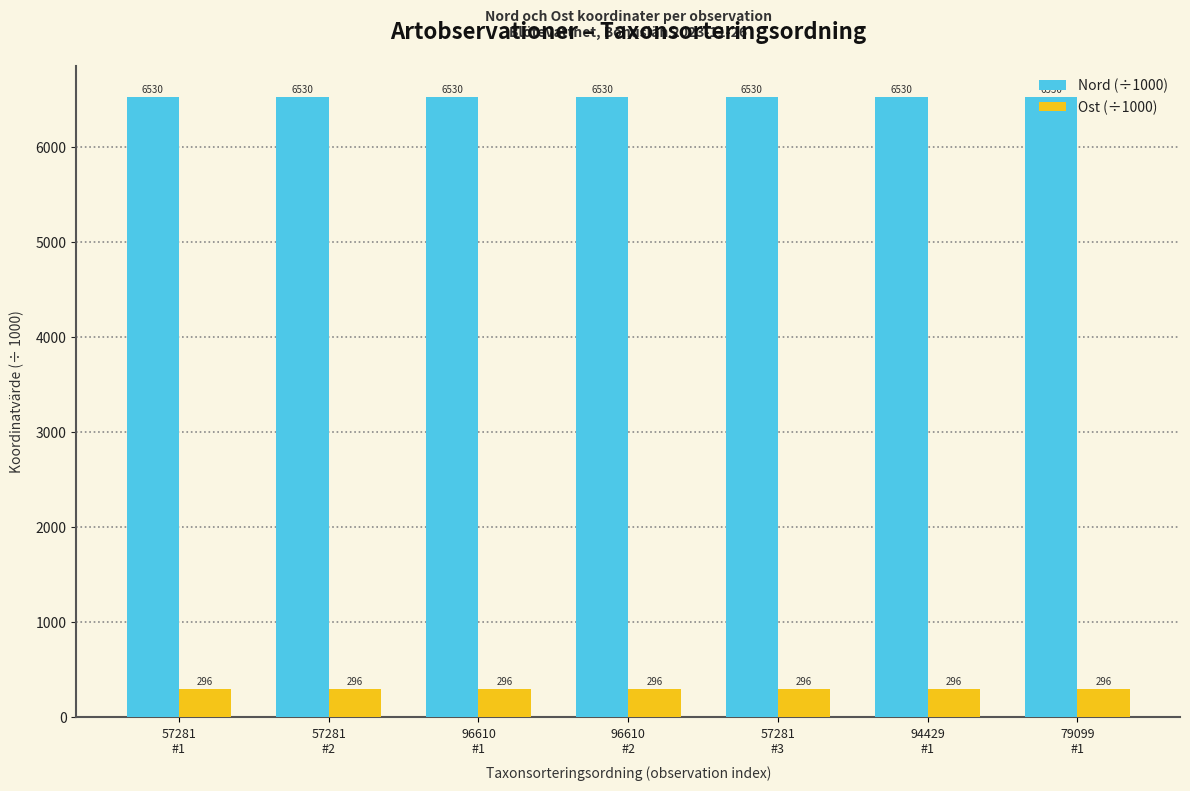

List the series in order of their peak value, lowest first.

Ost (÷1000), Nord (÷1000)